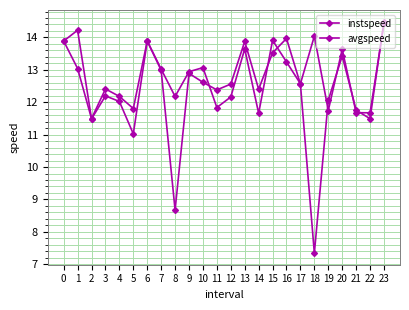

Read the instspeed value at 22.

11.7